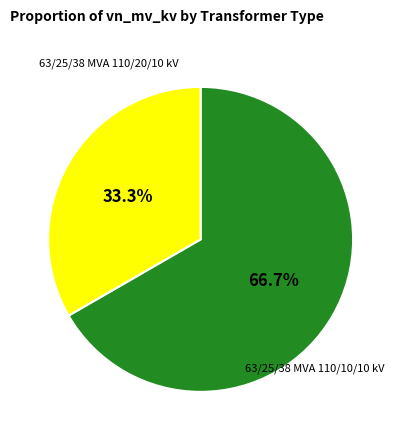

Is there a majority slice in this chart?

Yes